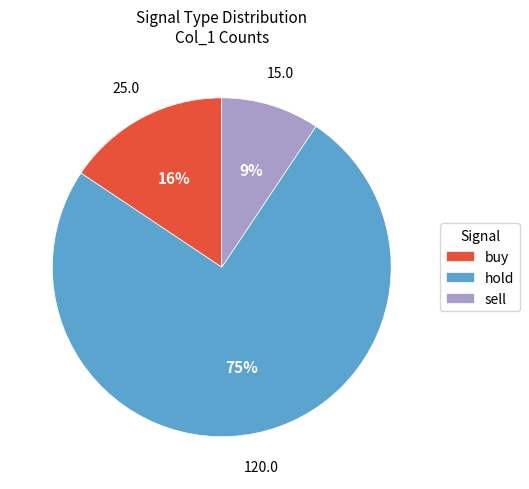

To the nearest percent, what percentage of the pie is buy?

16%